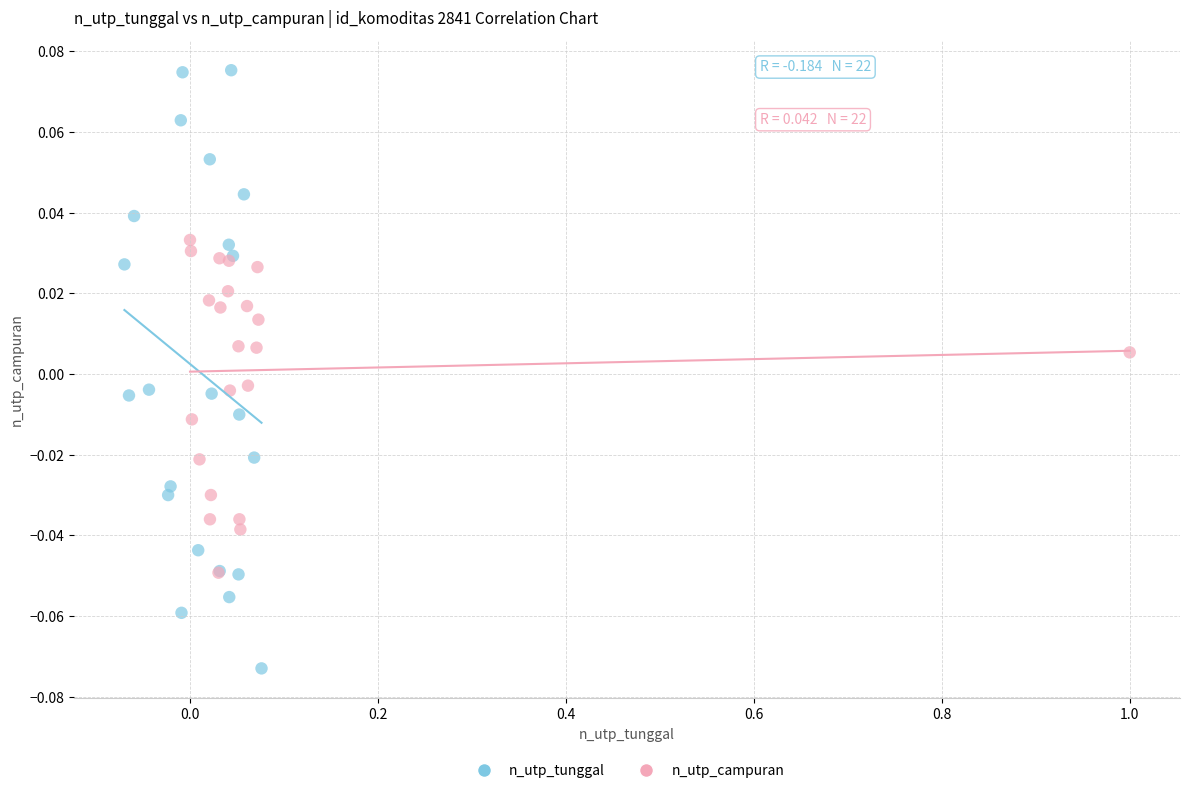

Which series has the largest Y range (max minus min)?

n_utp_tunggal